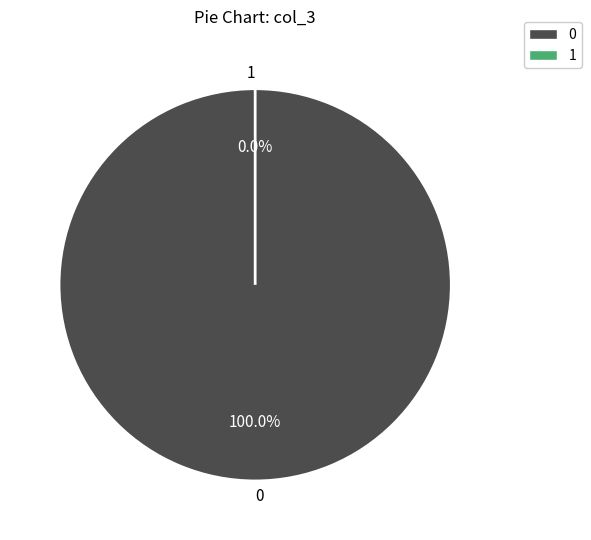

To the nearest percent, what is the average slice percentage?

50%